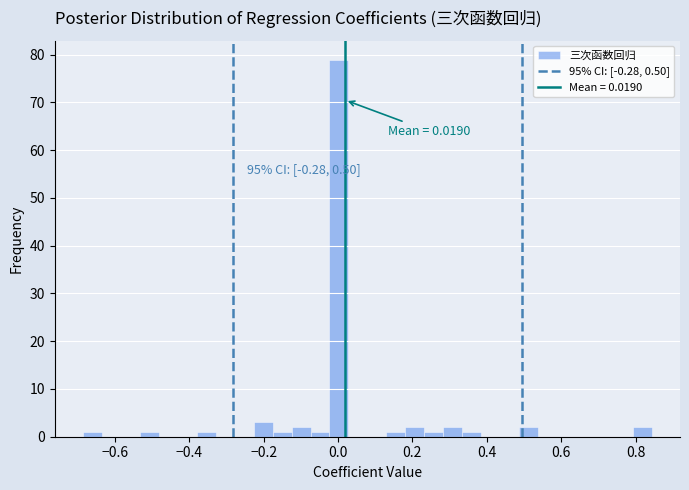

Around what value on the x-axis is the tallest bar? Give the approximate position of its centre, as read against the axis.

0.00